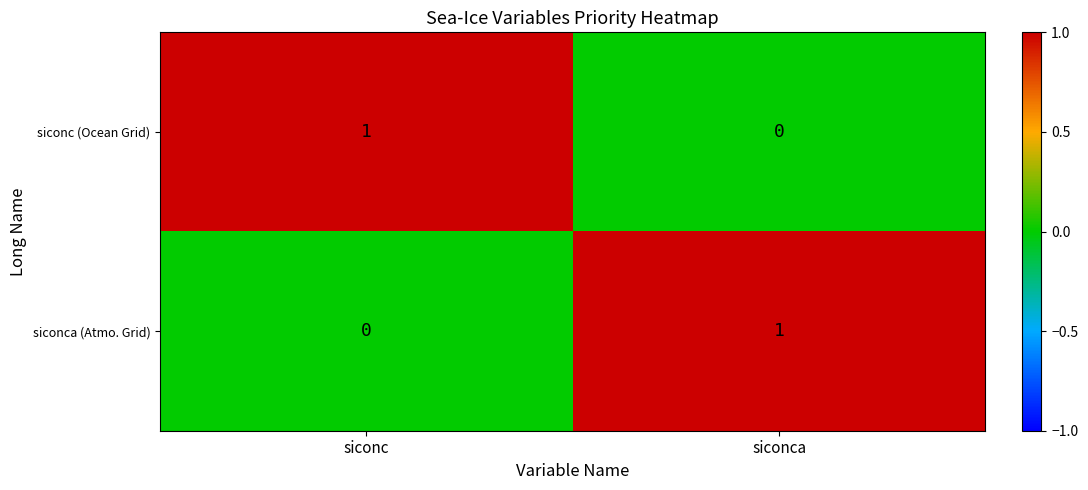

What is the total value across all series at siconc?

1